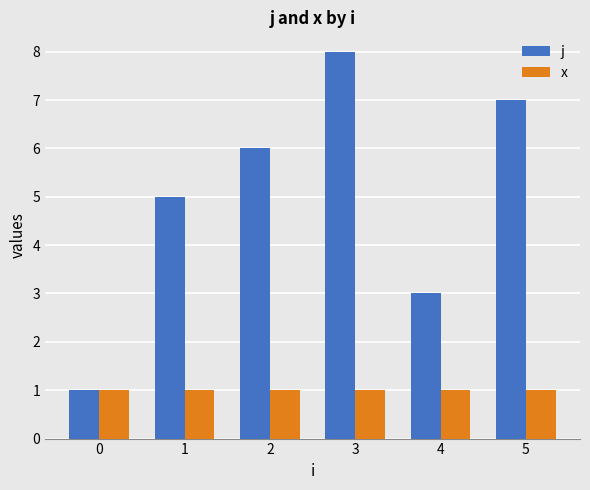

Which series changed the most between 0 and 1?

j